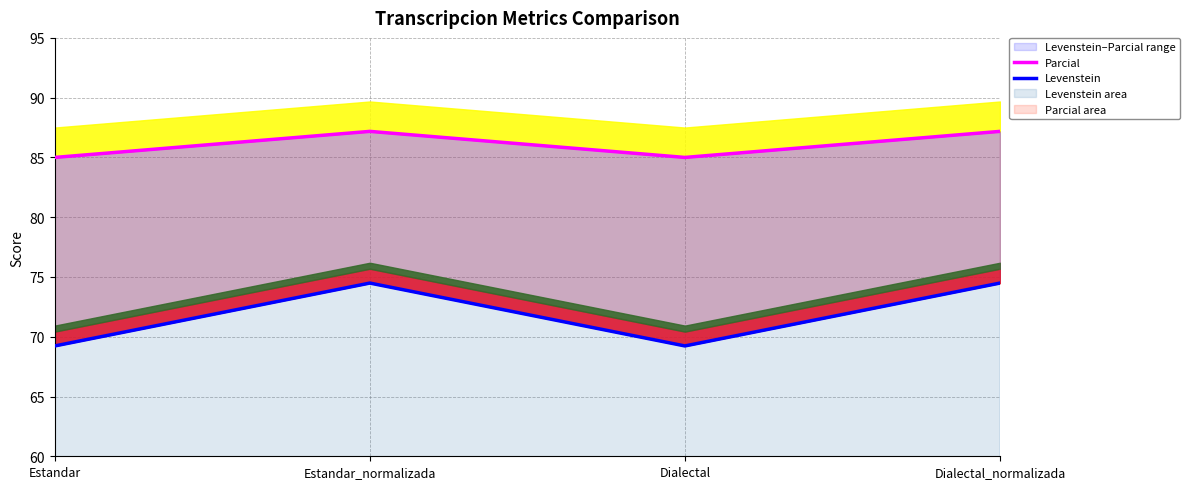

Reading right to left, extract all data points from this chart.

Parcial: 87.2	85.0	87.2	85.0
Levenstein: 74.5	69.2	74.5	69.2